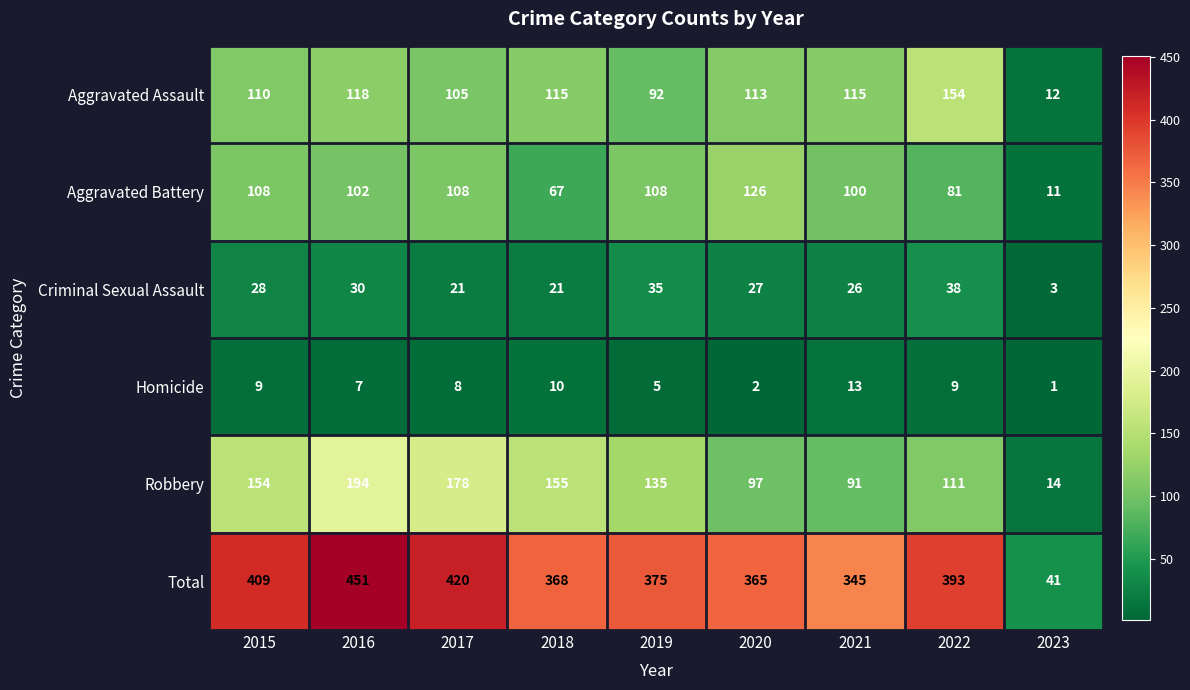

What is the total value across all series at 2021?

690